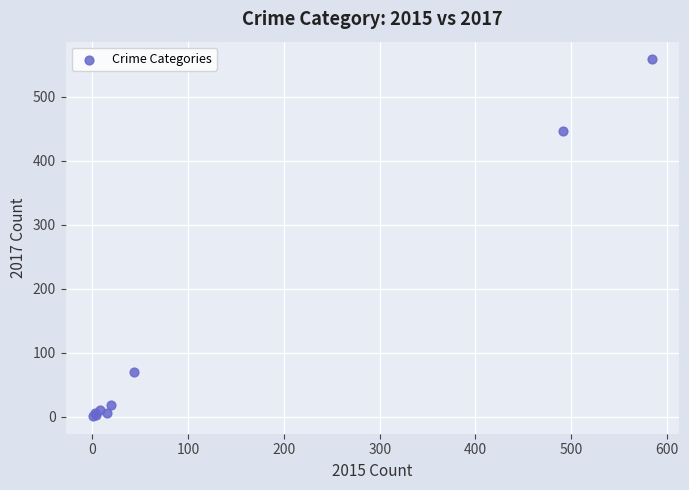

What Y value in the scatter plot is closest to 279?

447